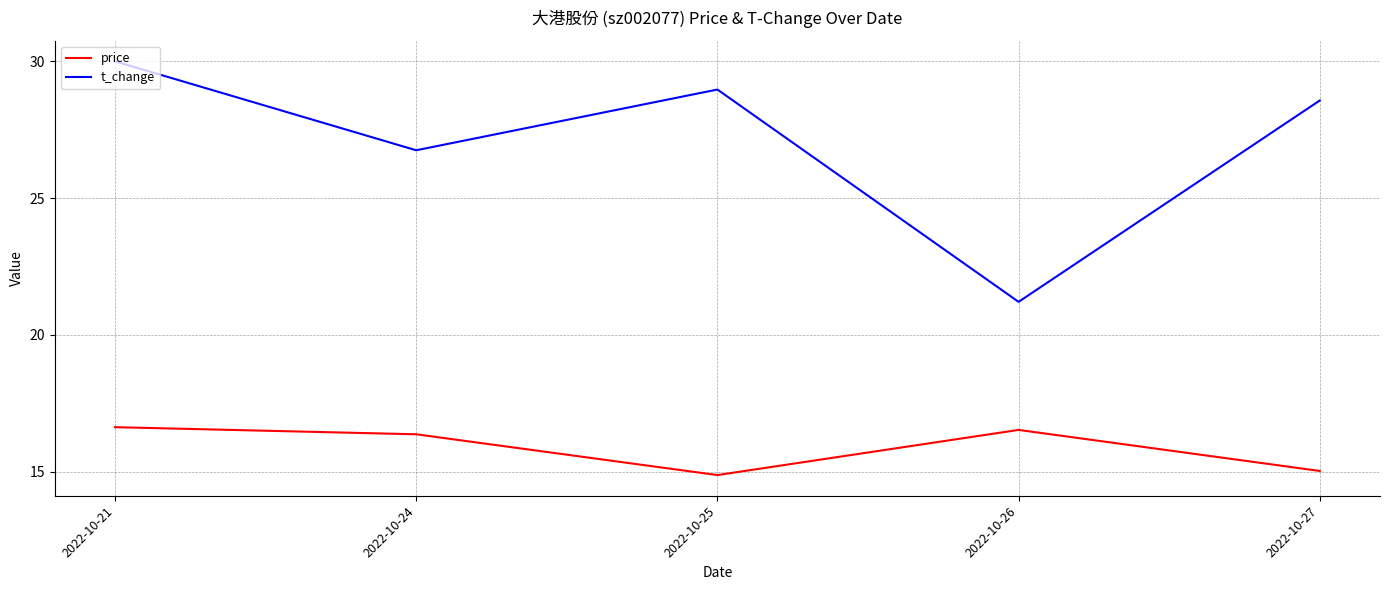

How many distinct data groups are displayed?

2